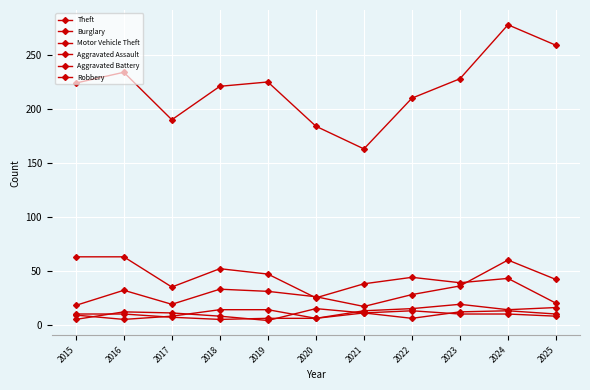

Rank the series at 2015 from lowest to highest value.

Robbery, Aggravated Assault, Aggravated Battery, Motor Vehicle Theft, Burglary, Theft